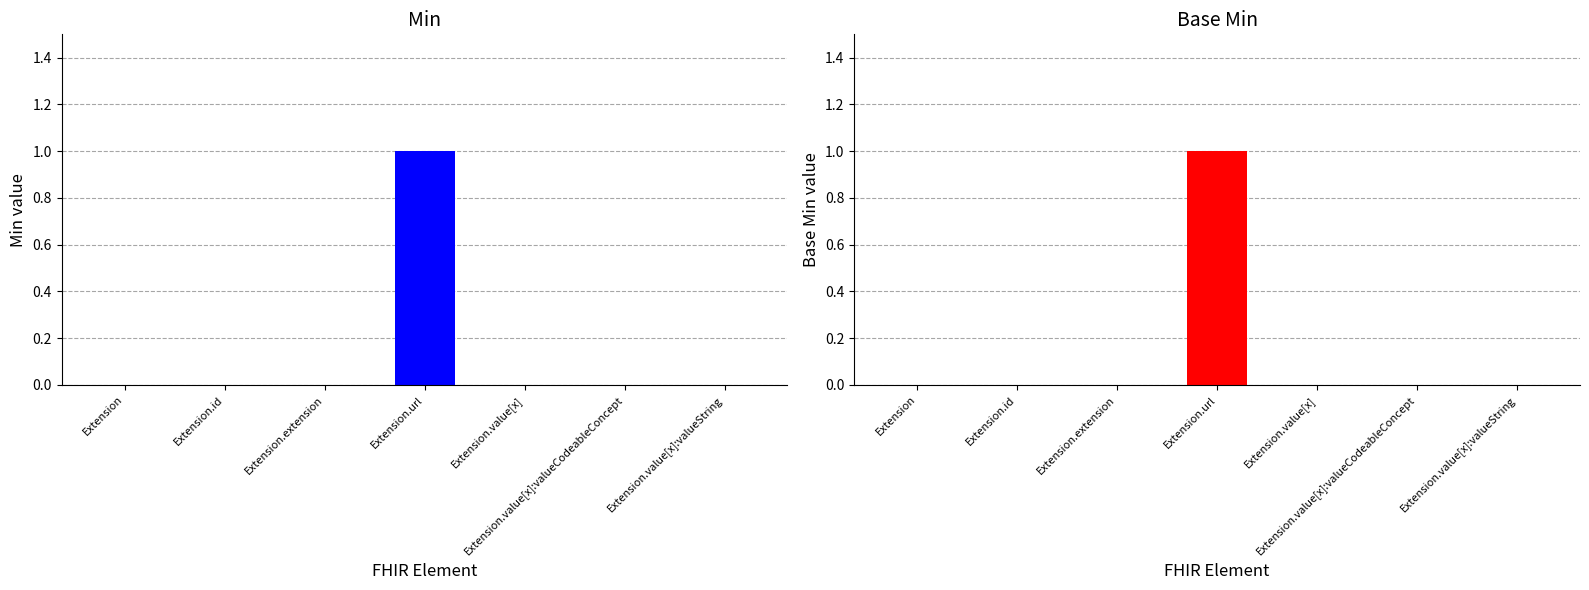

How many distinct data groups are displayed?

2